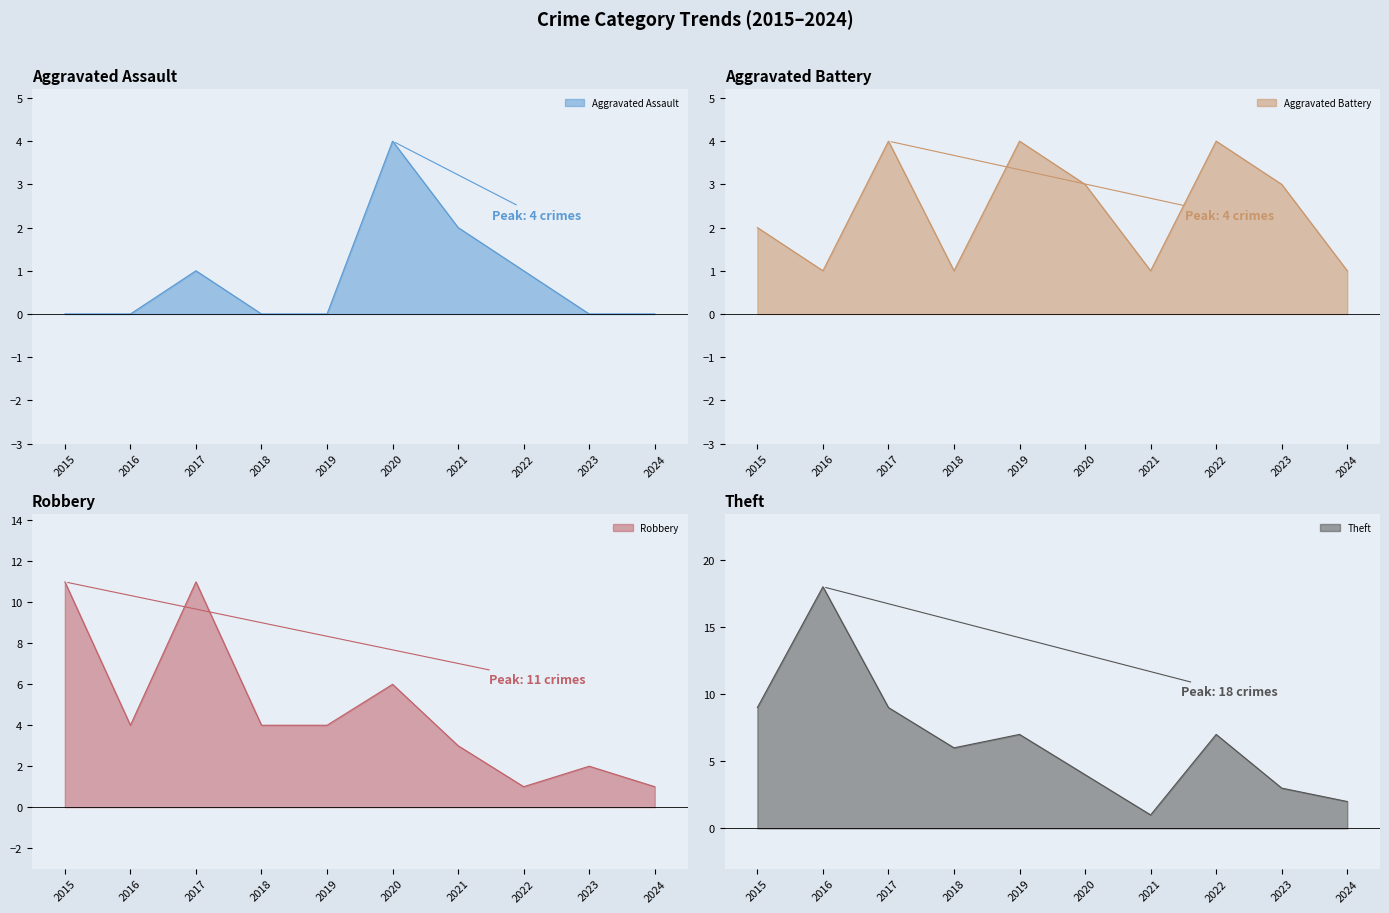

Between 2018 and 2023, which series saw the biggest shift?

Theft